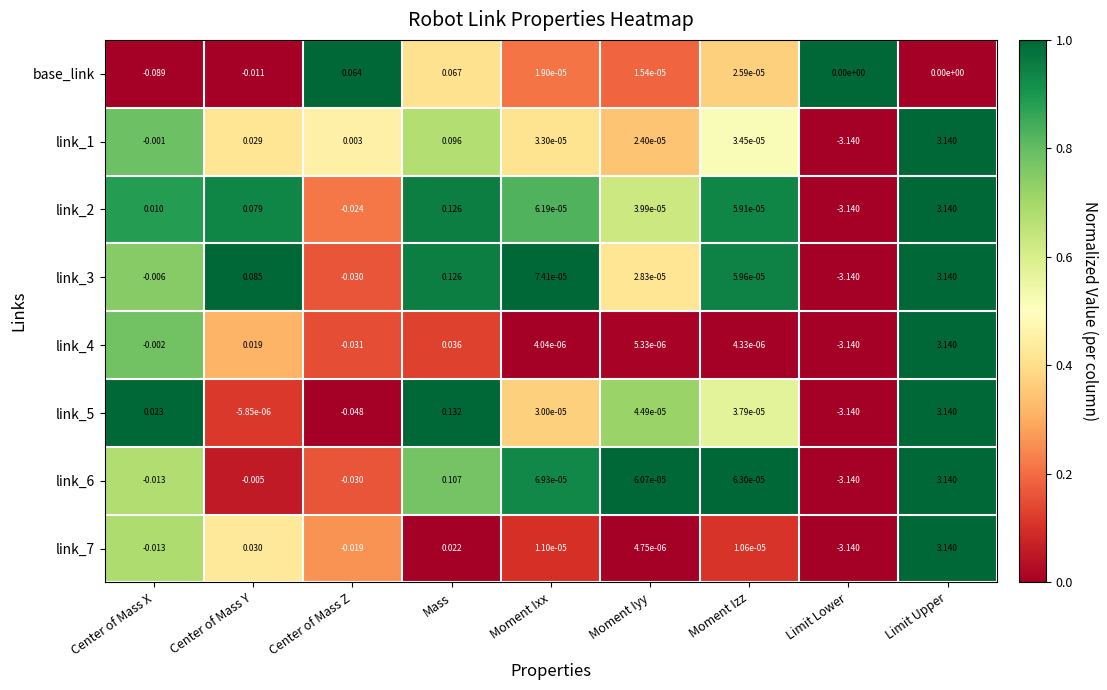

At which label does link_3 first exceed 0?

Center of Mass Y